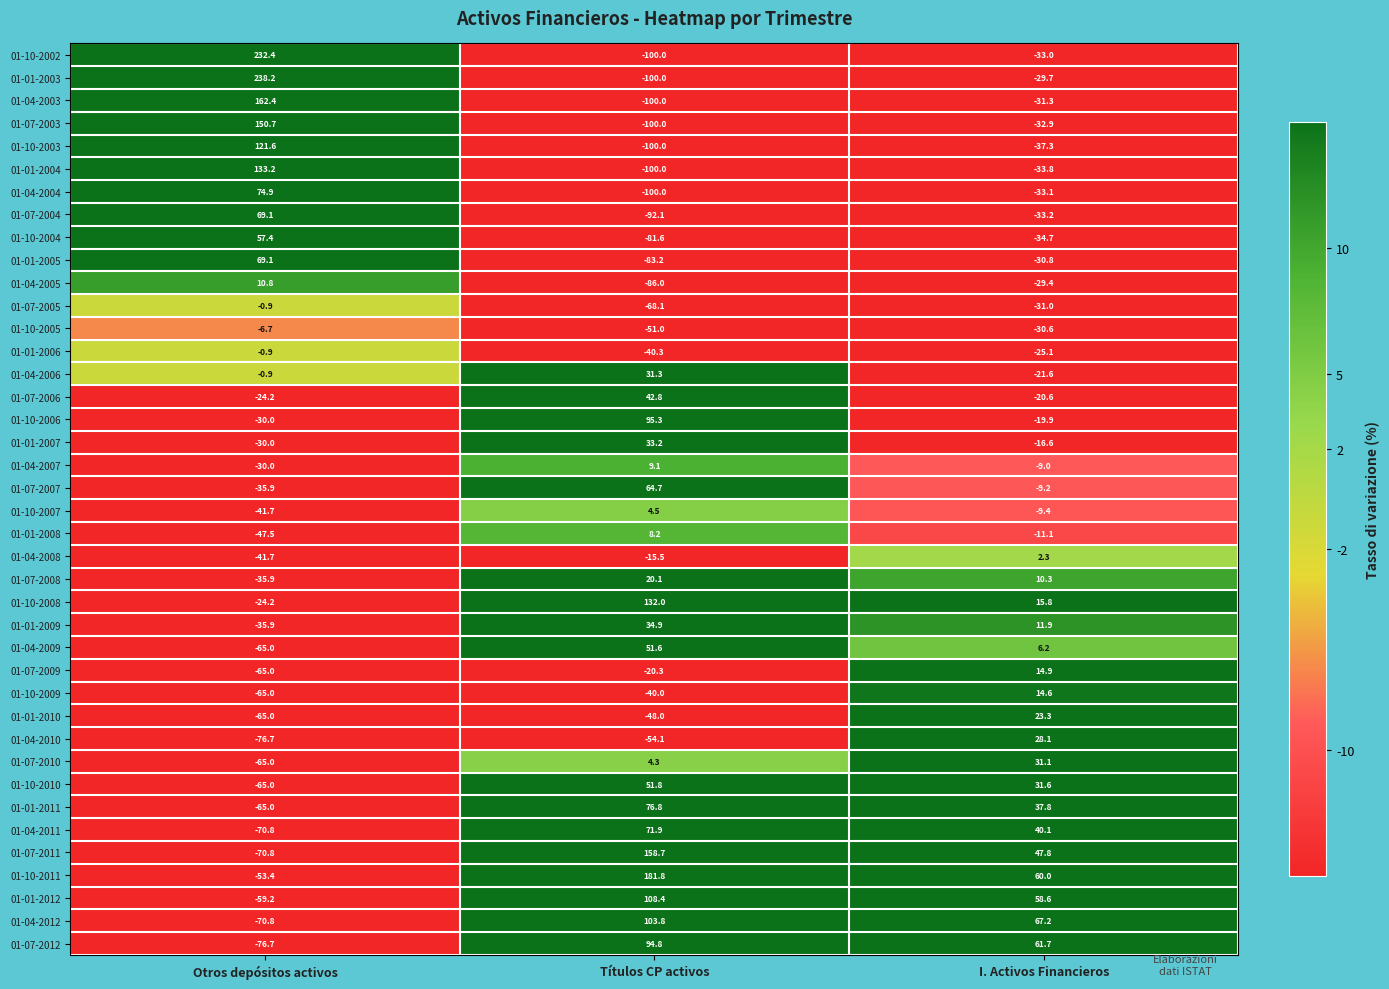

List the labels in order of 01-10-2005 value, smallest first.

Títulos CP activos, I. Activos Financieros, Otros depósitos activos